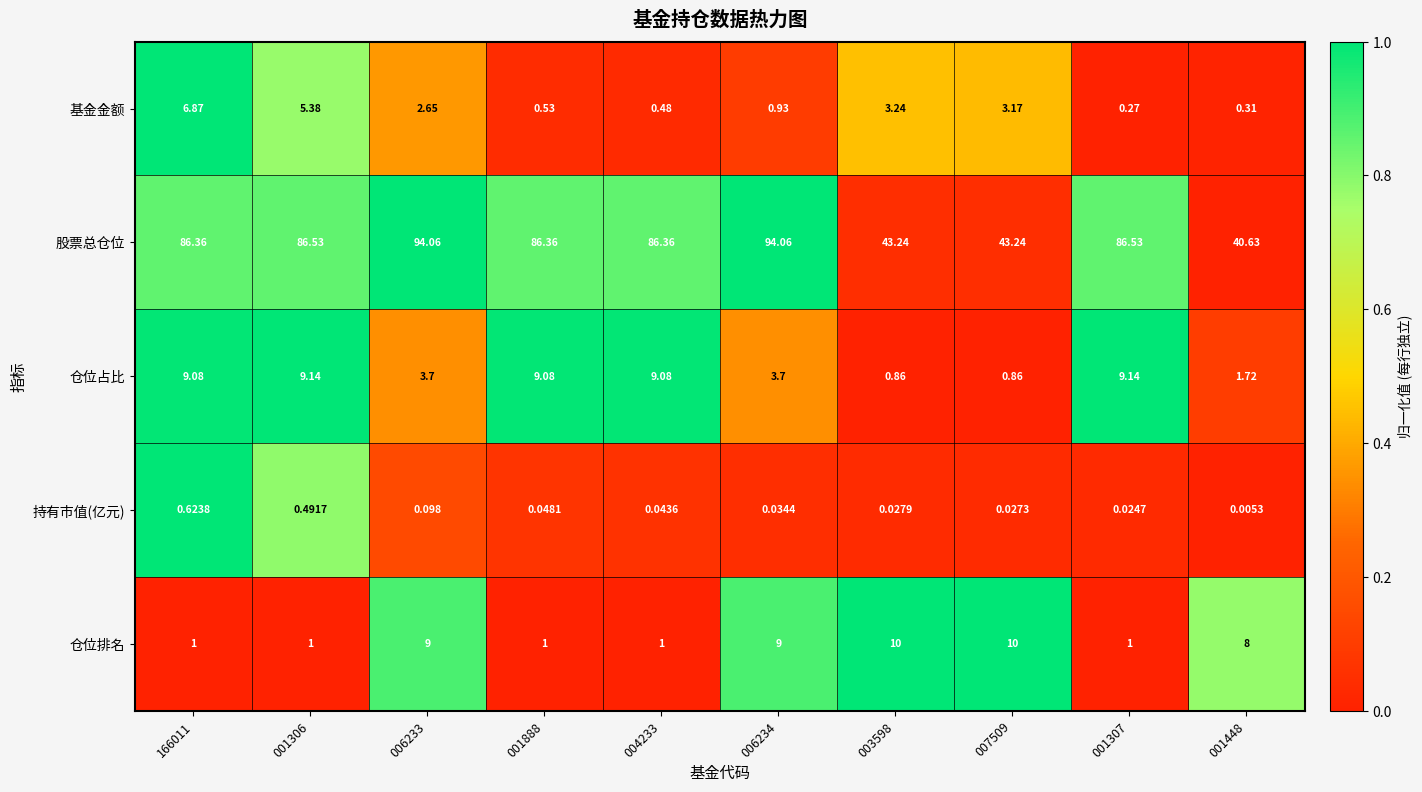

How many data points in 股票总仓位 are less than 86?

3